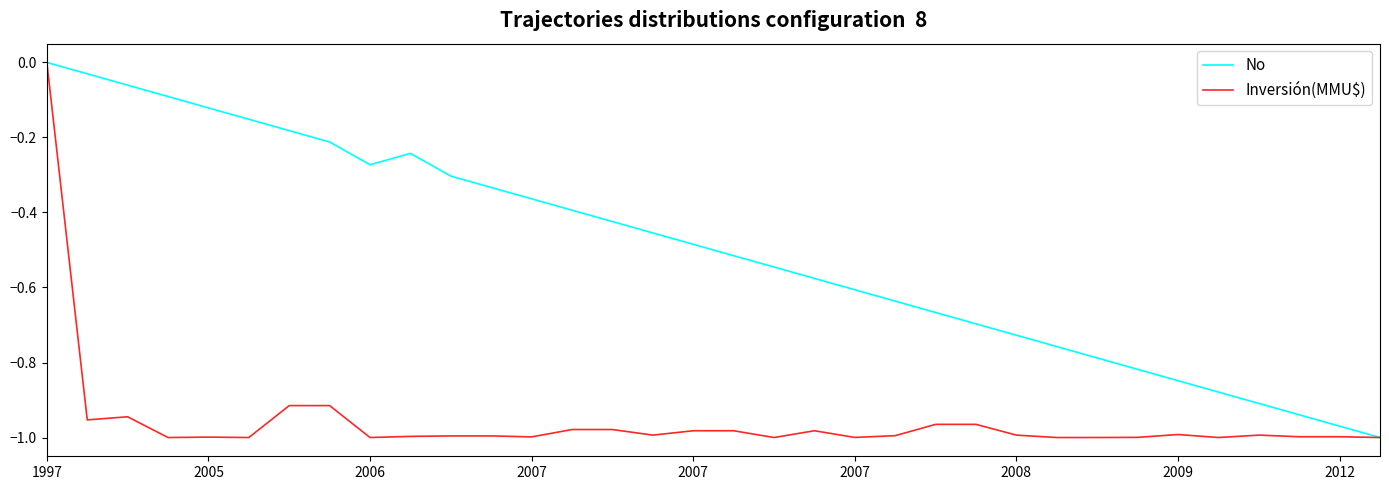

List the series in order of their overall mean, lowest first.

Inversión(MMU$), No